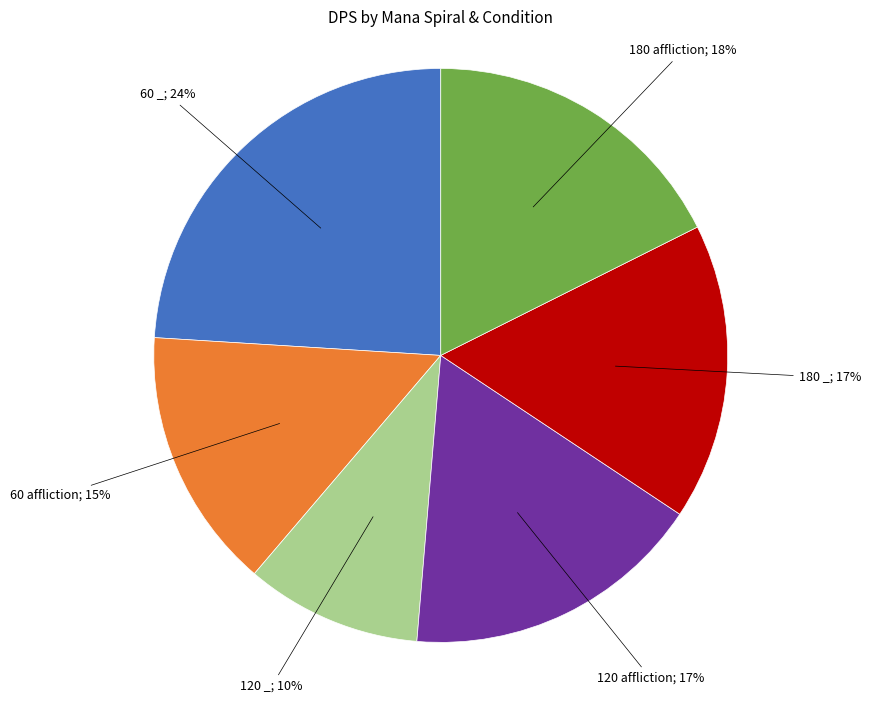

To the nearest percent, what is the difference between the largest and smallest slice percentages?

14%